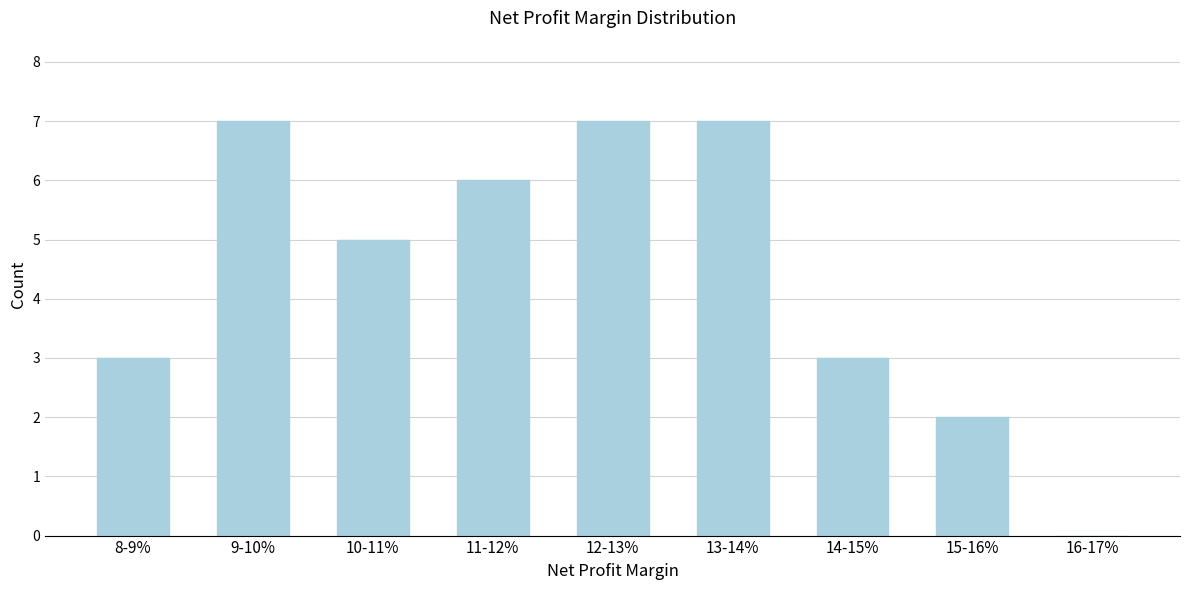

Reading left to right, what are all the values shown in this chart?

8-9%=3	9-10%=7	10-11%=5	11-12%=6	12-13%=7	13-14%=7	14-15%=3	15-16%=2	16-17%=0